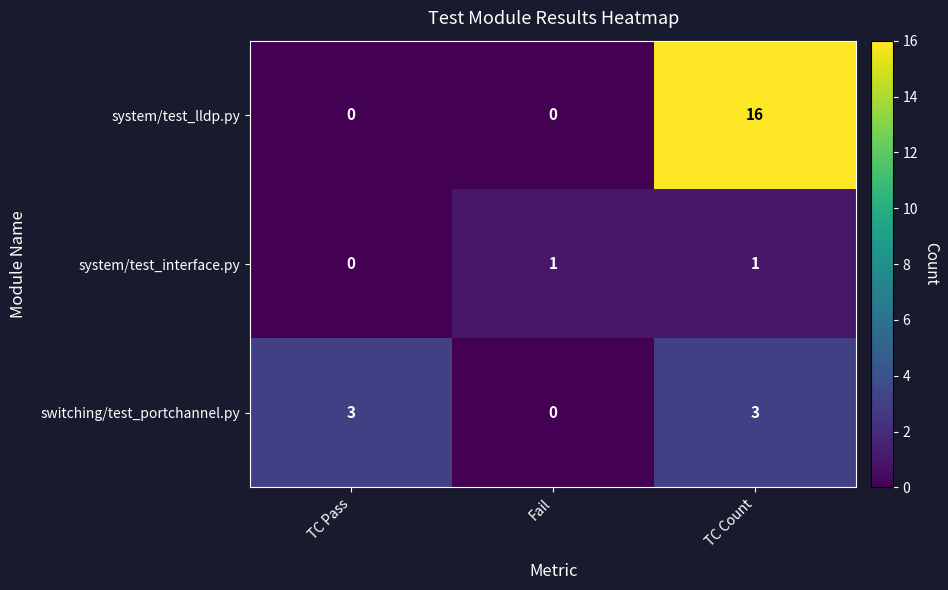

What is the sum of the switching/test_portchannel.py values at Fail and TC Count?

3